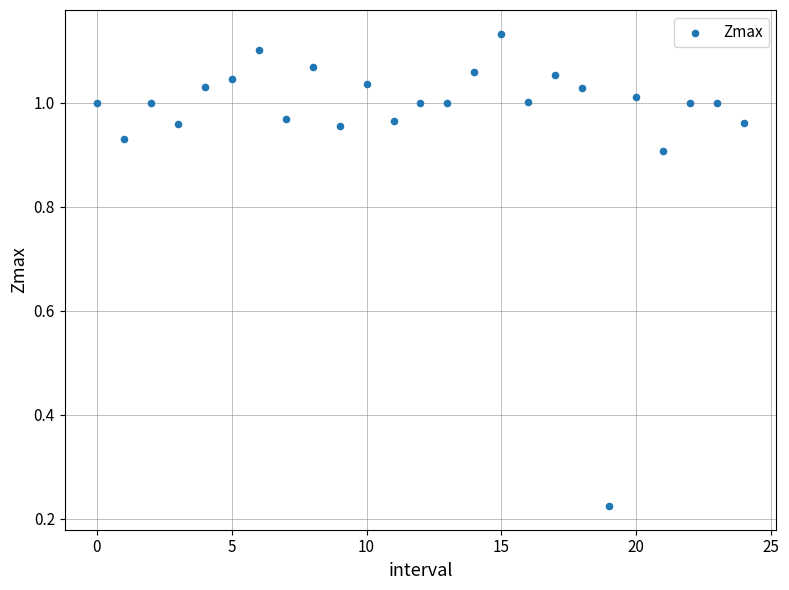

Count the number of points in this scatter plot.

25